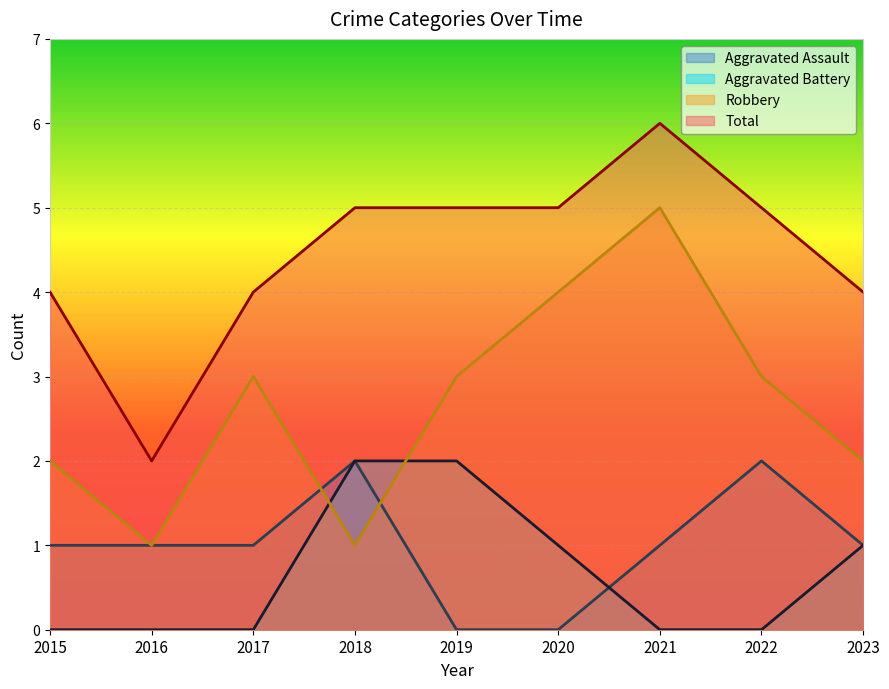

How many lines are shown in the chart?

4